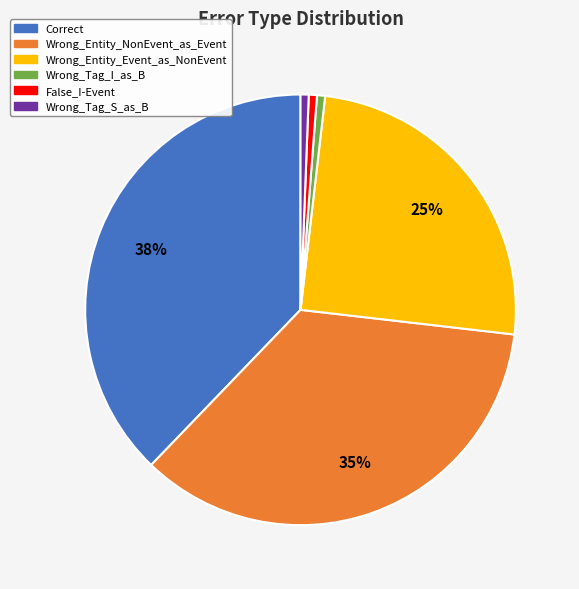

Do Wrong_Entity_Event_as_NonEvent and Wrong_Tag_I_as_B together represent more than half of the pie?

No